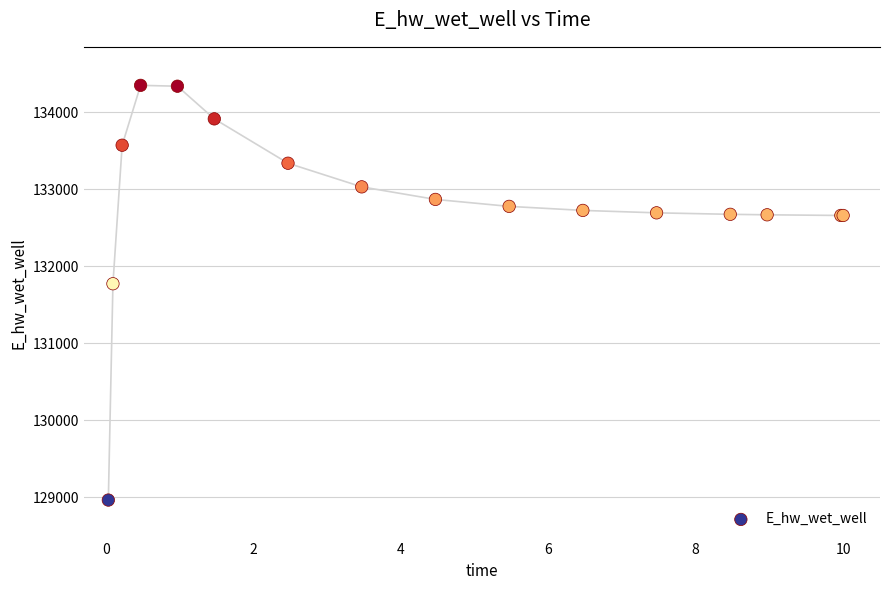

What Y value in the scatter plot is closest to 131658?

131774.6